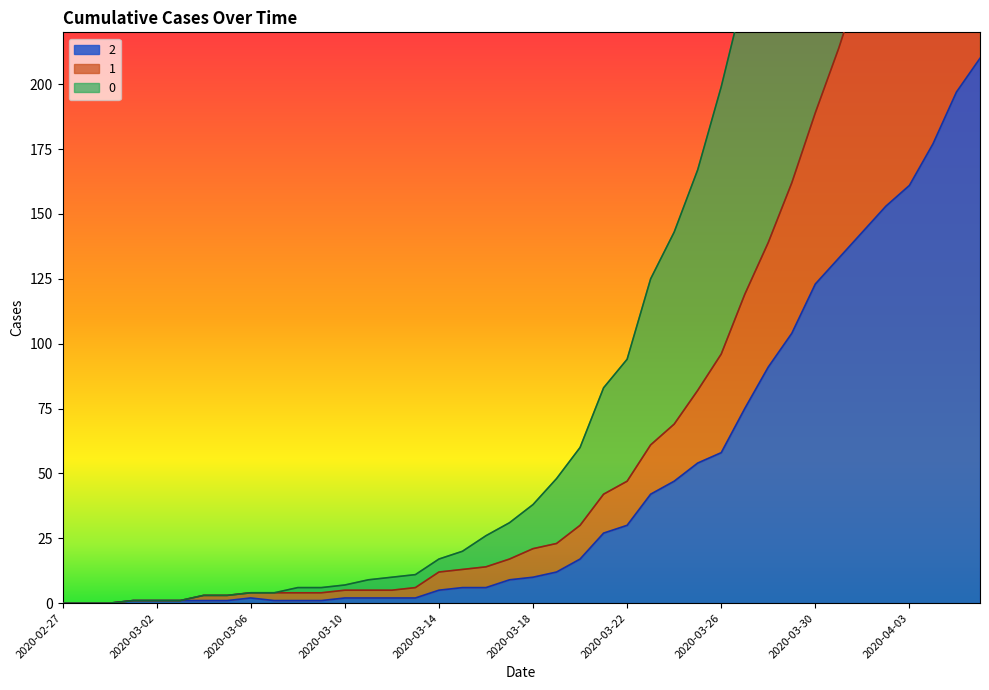

The 2 series shows 30 at 2020-03-22. True or false?

True